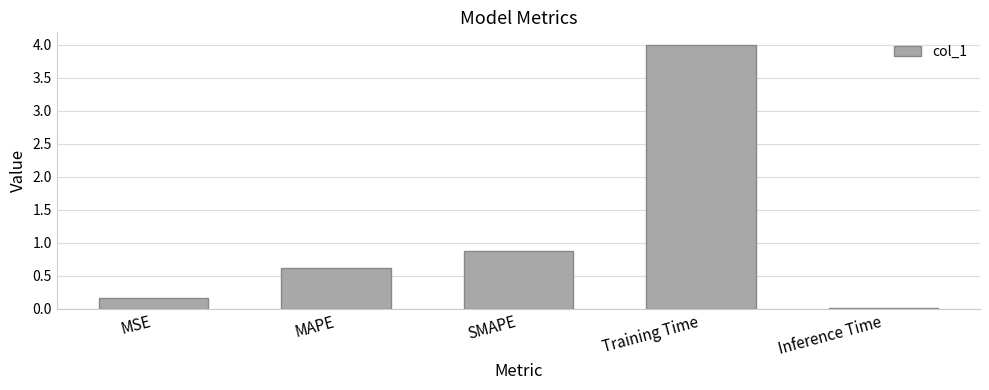

What is the sum of all values?

5.7